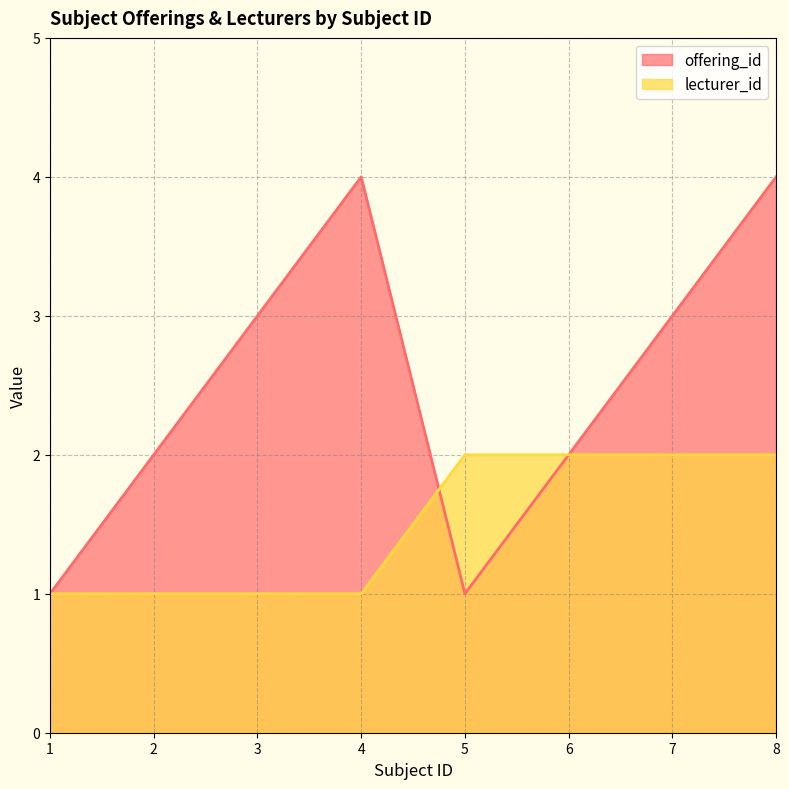

What is the difference between the highest and lowest values at 7?

1